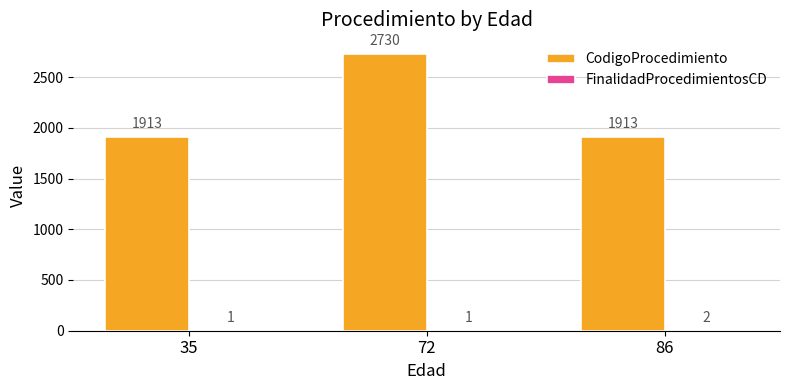

What is the total value across all series at 35?

1914